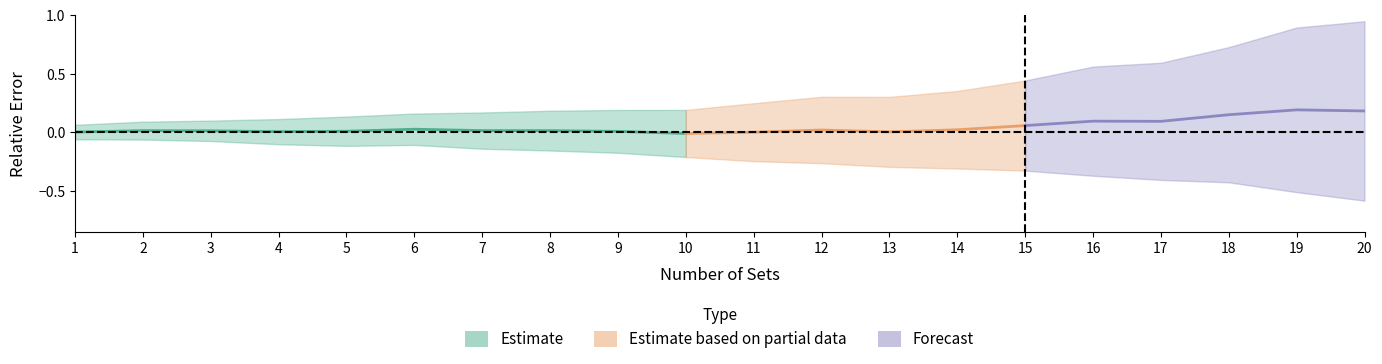

Reading right to left, list all the values displayed in this chart.

mean: 20=0.2	19=0.2	18=0.1	17=0.1	16=0.1	15=0.1	14=0.0	13=0.0	12=0.0	11=0.0	10=-0.0	9=0.0	8=0.0	7=0.0	6=0.0	5=0.0	4=0.0	3=0.0	2=0.0	1=0.0
std: 20=0.8	19=0.7	18=0.6	17=0.5	16=0.5	15=0.4	14=0.3	13=0.3	12=0.3	11=0.2	10=0.2	9=0.2	8=0.2	7=0.2	6=0.1	5=0.1	4=0.1	3=0.1	2=0.1	1=0.1